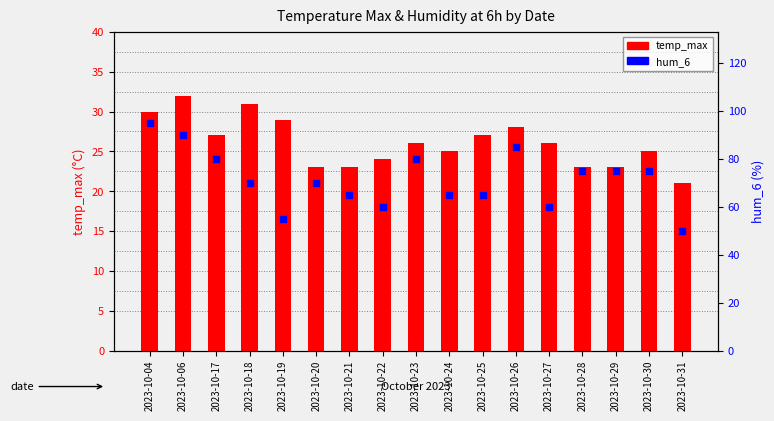

At how many categories does at least one series exceed 74?

8